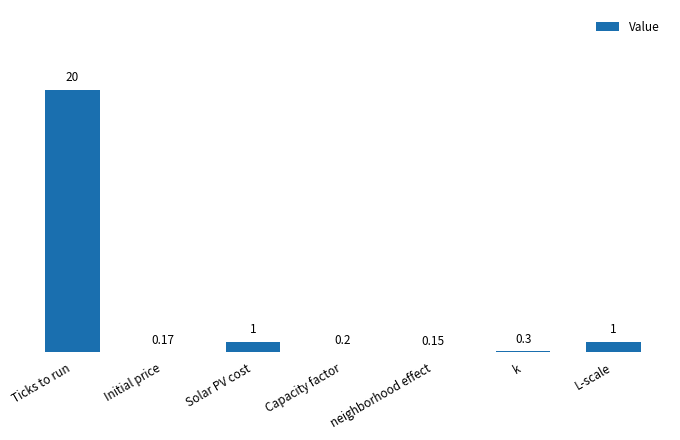

What is the greatest value displayed?

20.0